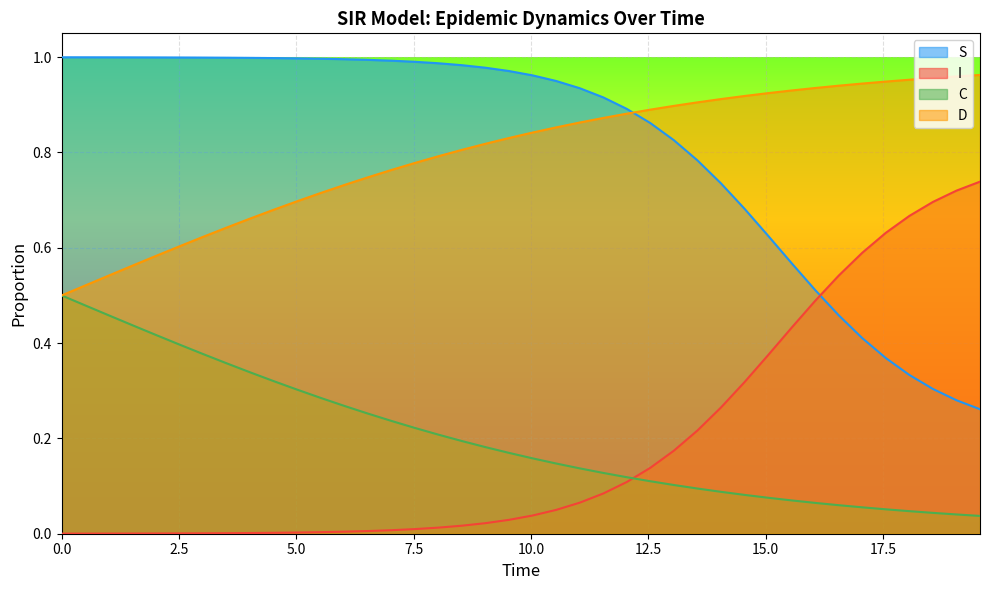

What is the maximum value for D?

1.0